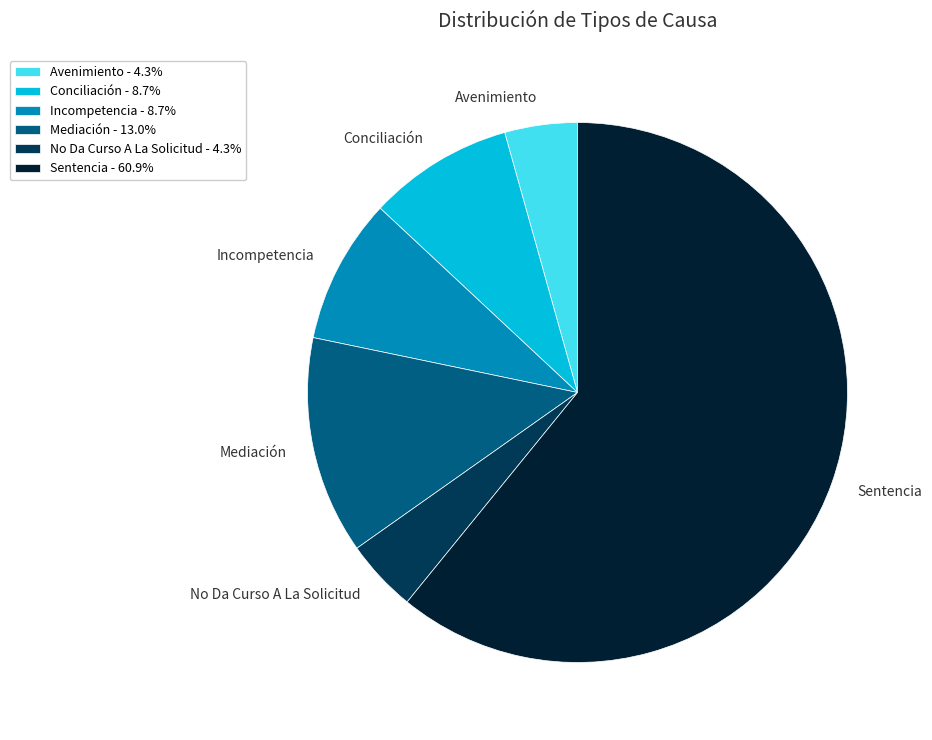

Is there any slice that represents more than half of the pie?

Yes